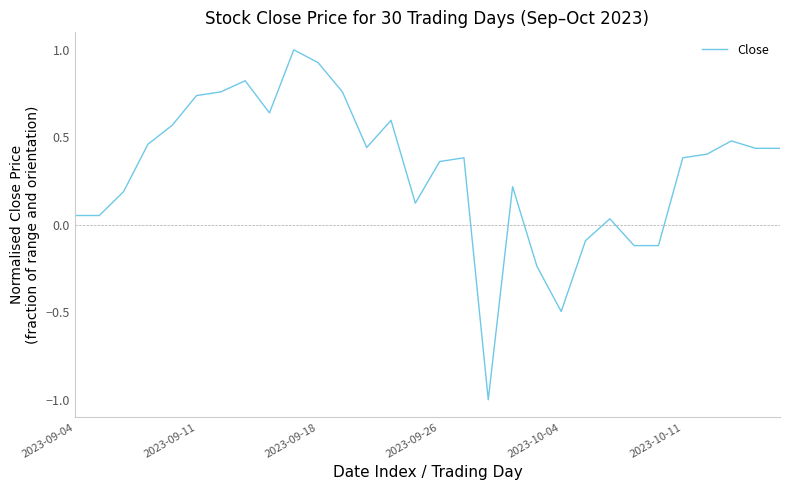

True or false: the data has more than 0 interior local peaks.

True